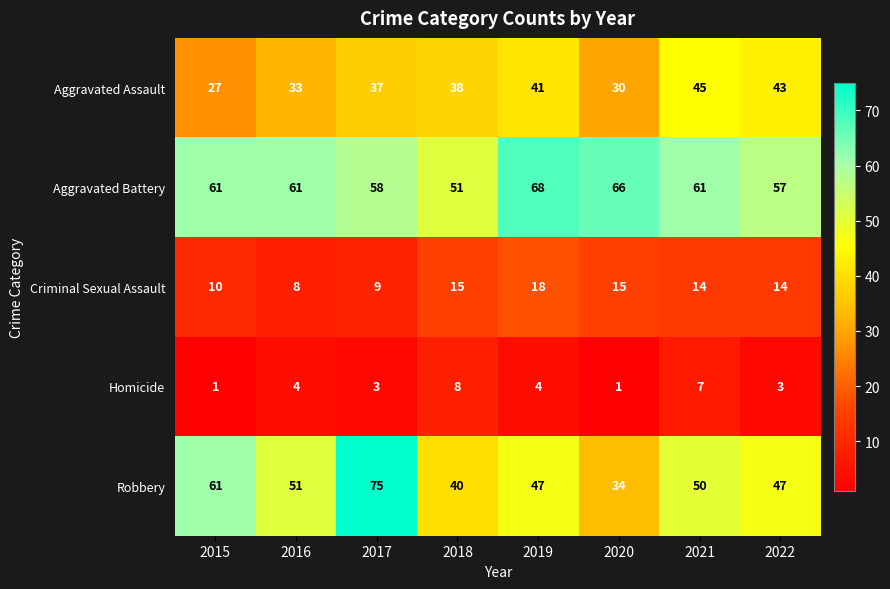

What is the spread (max minus min) of values at 2016?

57